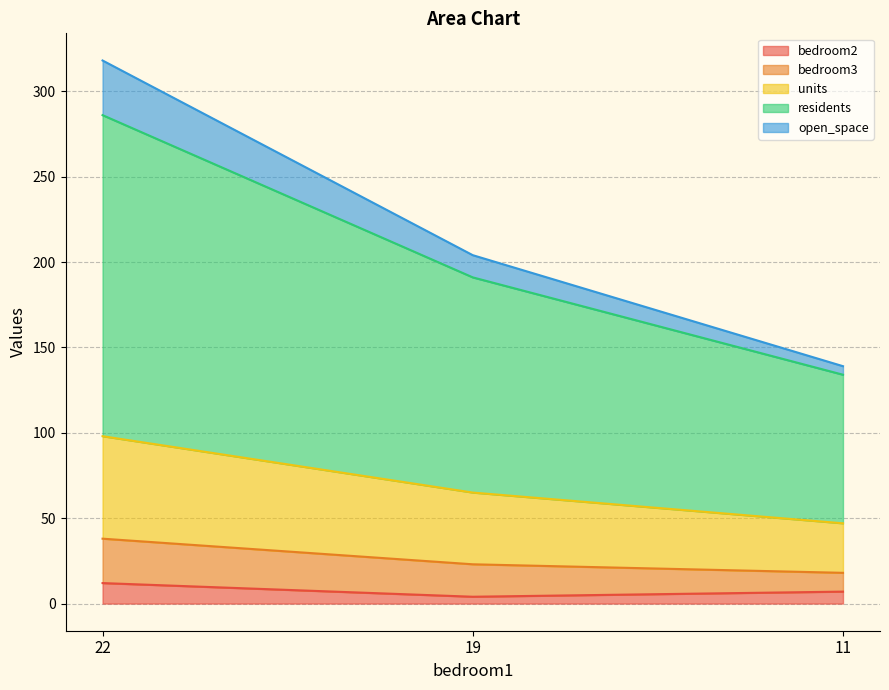

The value of bedroom2 at 22 is 12. True or false?

True